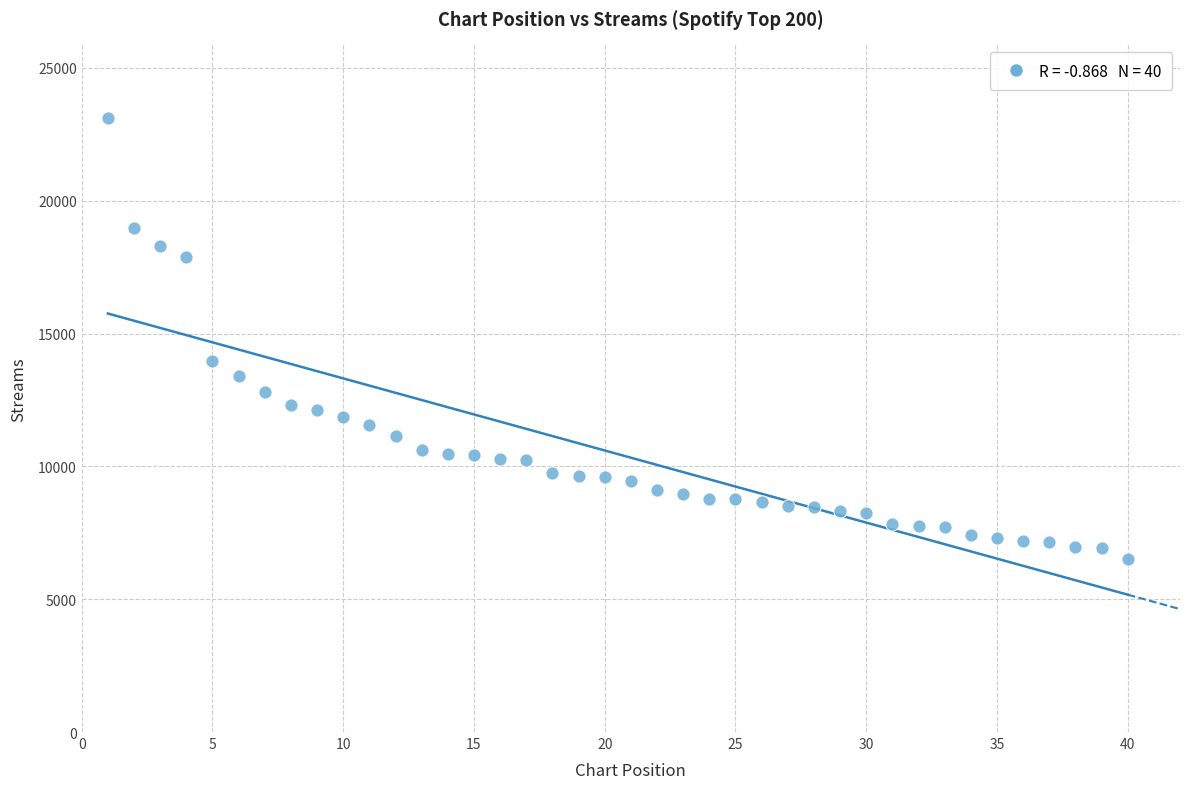

What Y value in the scatter plot is closest to 14816?

13985